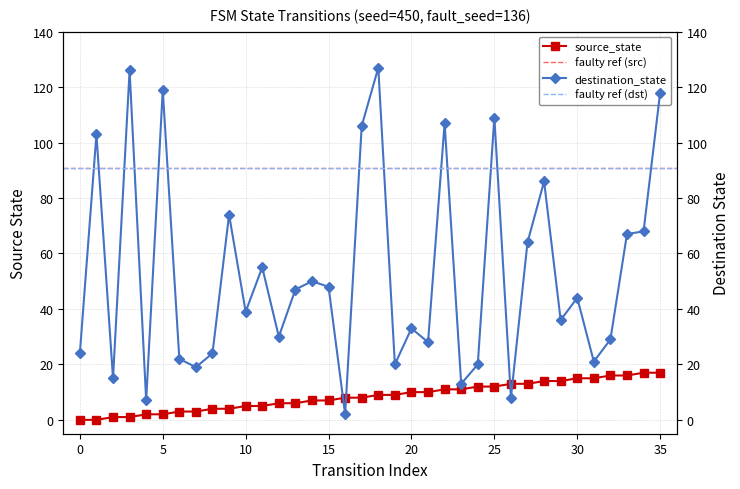

After their last crossing, which series has the higher values: destination_state or source_state?

destination_state